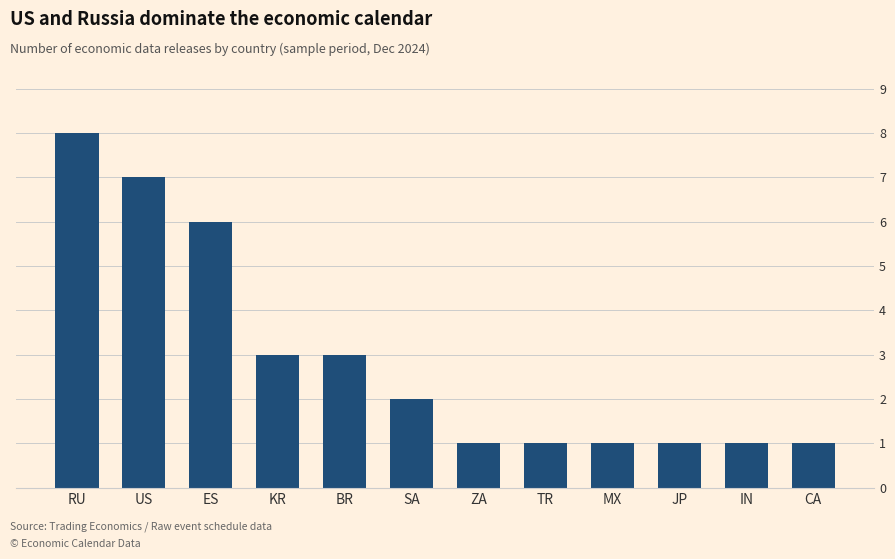

The chart shows a value of 0 at TR. True or false?

False